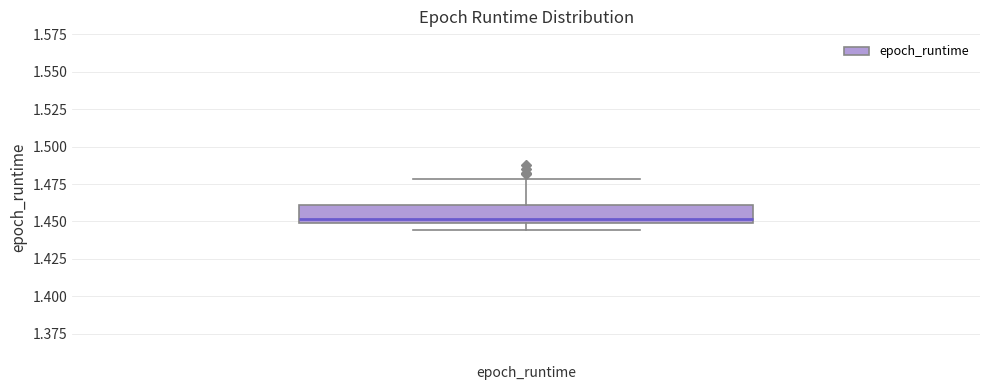

Read this box plot against the y-axis: the position of the median line, the range covered by the box, and the ends of both whiskers. The values are not printed on the chart, so give them approximately, as read against the axis.

median 1.450 (just above the box's lower edge), box 1.450 to 1.460, whiskers 1.445 to 1.480